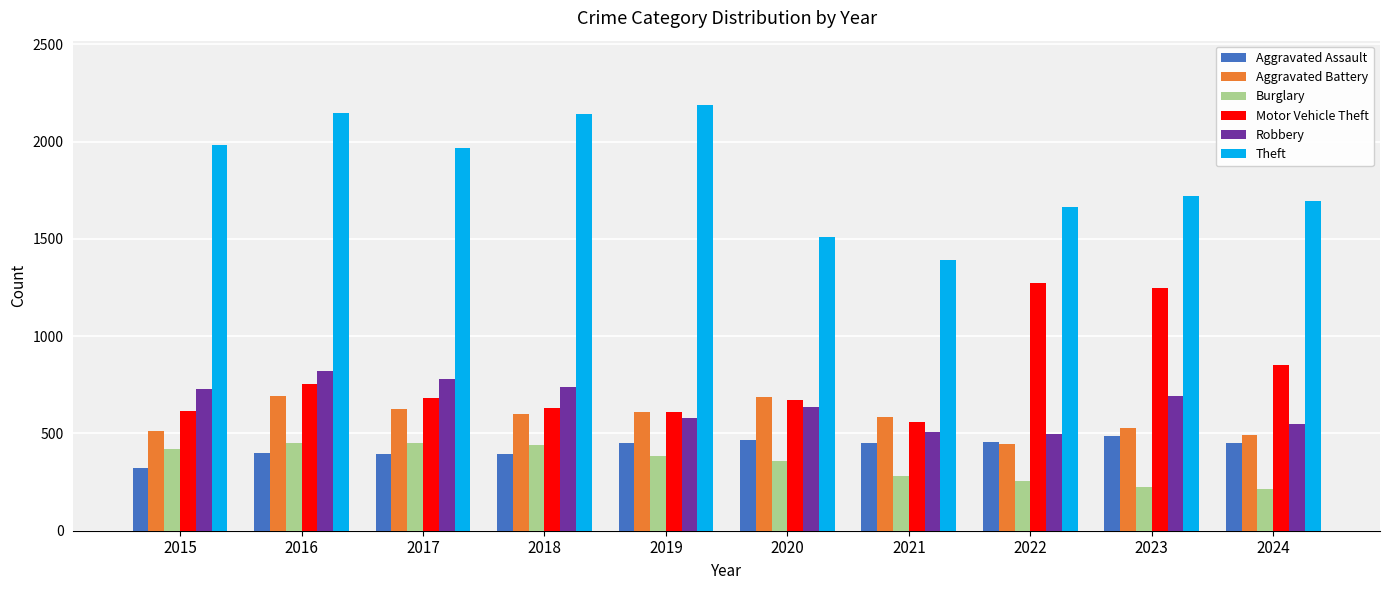

At which category is the sum across all series the highest?

2016